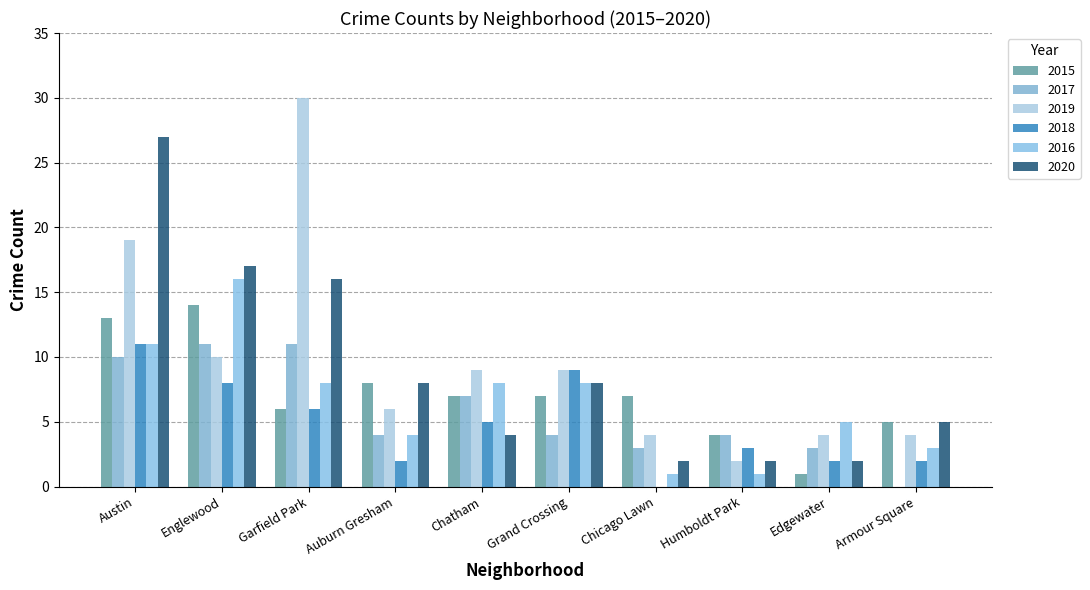

At which category does the chart reach its peak across all series?

Garfield Park